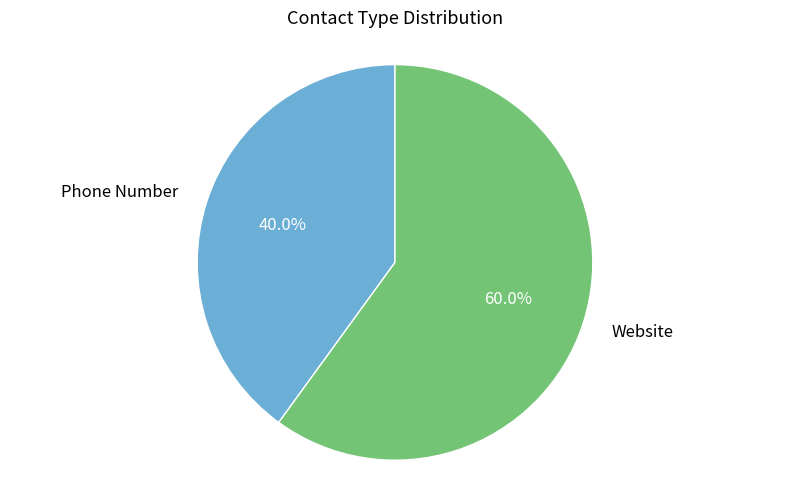

Which slice is the smallest?

Phone Number